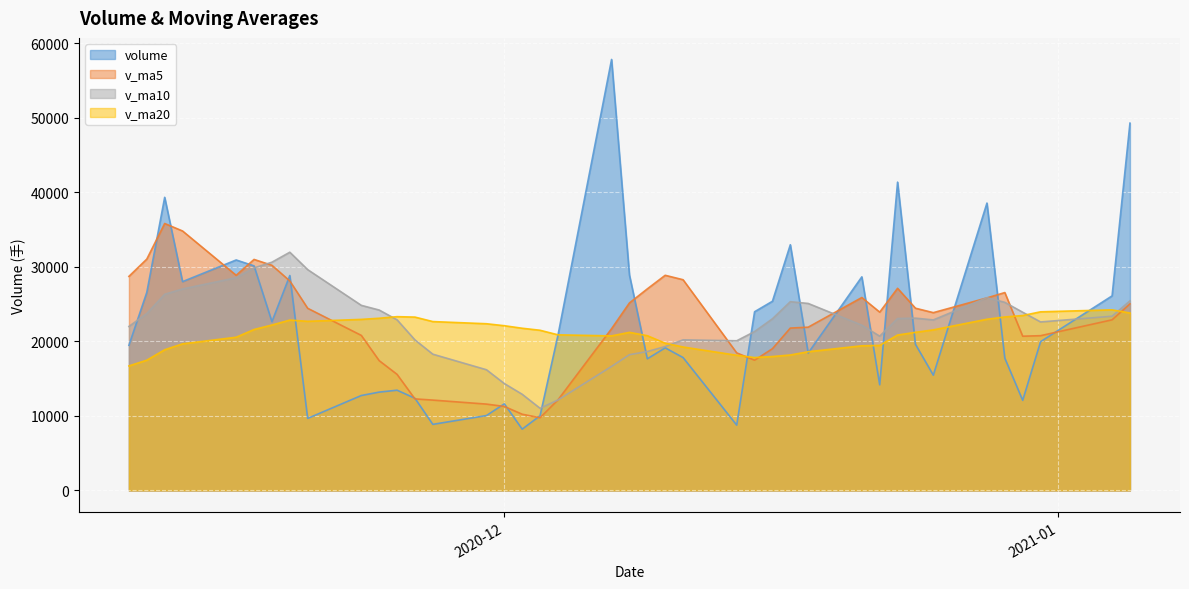

How many lines are shown in the chart?

4